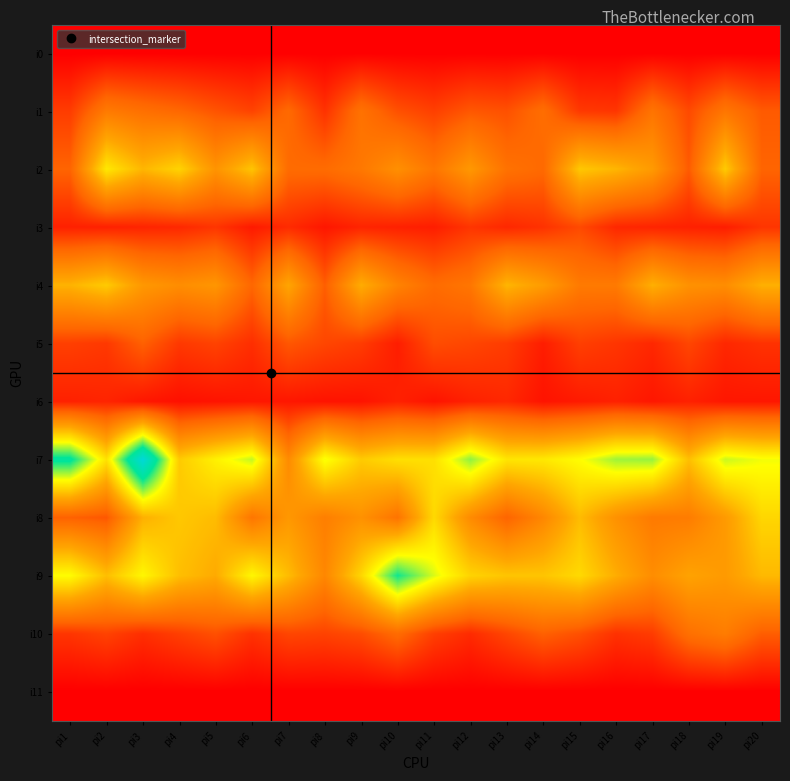

At which category is the sum across all series the highest?

pi3